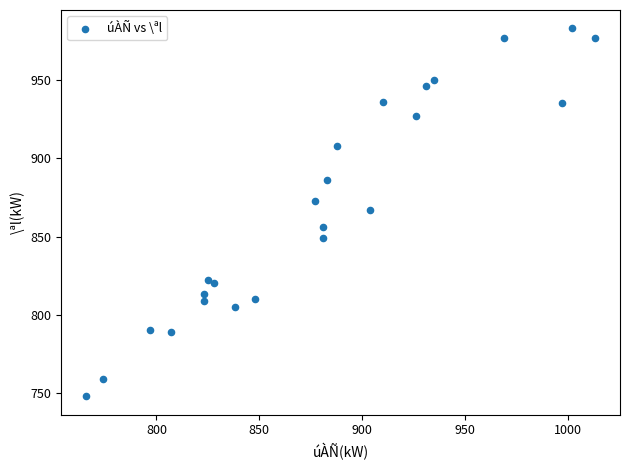

What is the range of Y values (max minus min)?

235